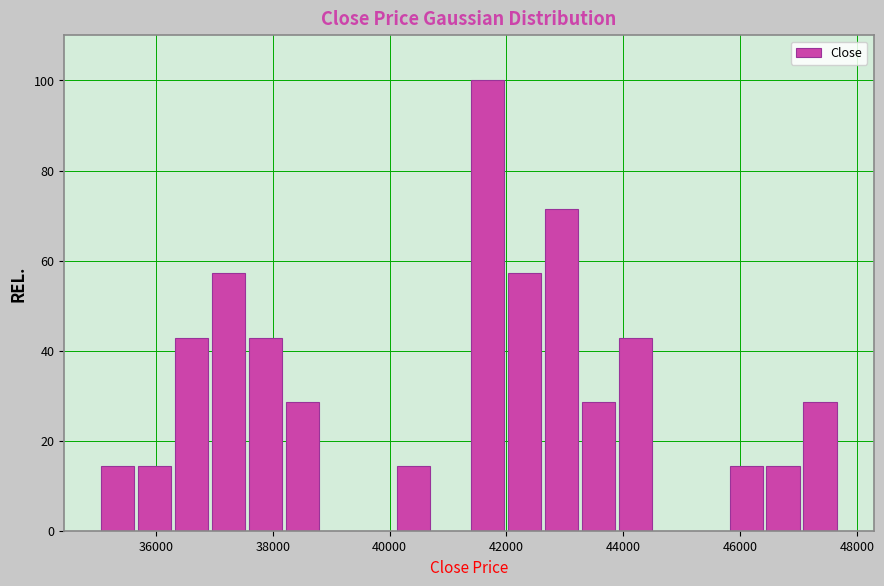

Read against the x-axis, roughly where is the centre of the tallest bar?

41600